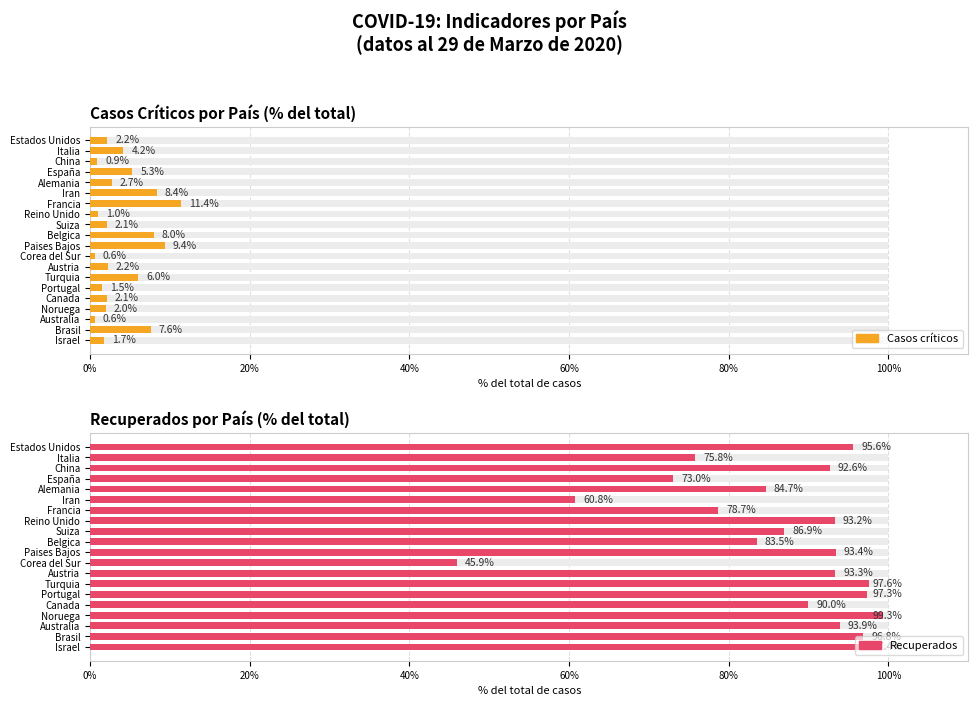

How many bars are there in total?

40